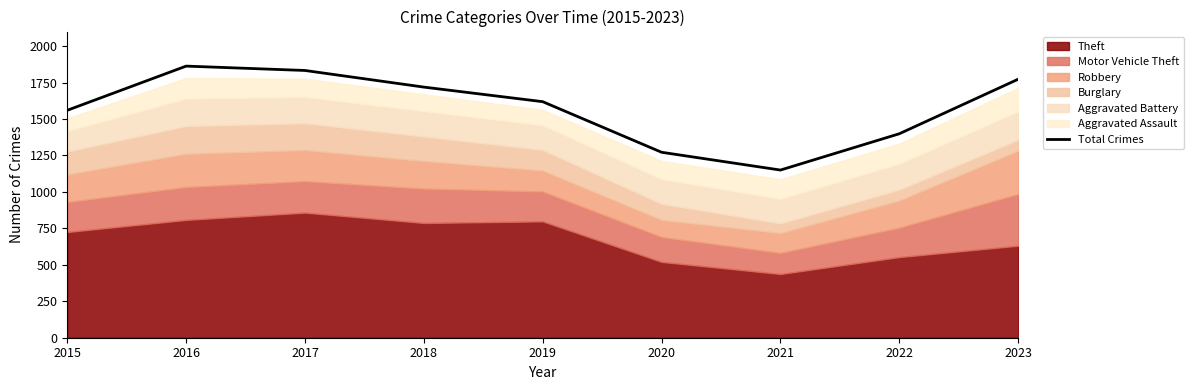

What is the difference between the maximum and minimum values?

713